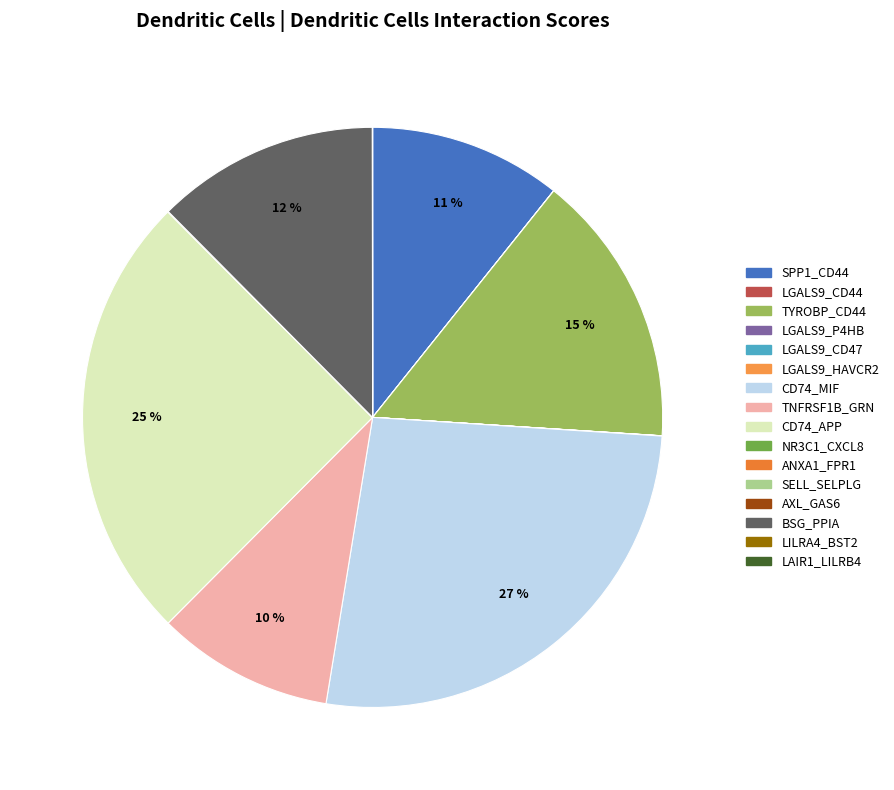

The LGALS9_HAVCR2 slice represents 1% of the pie. True or false?

False